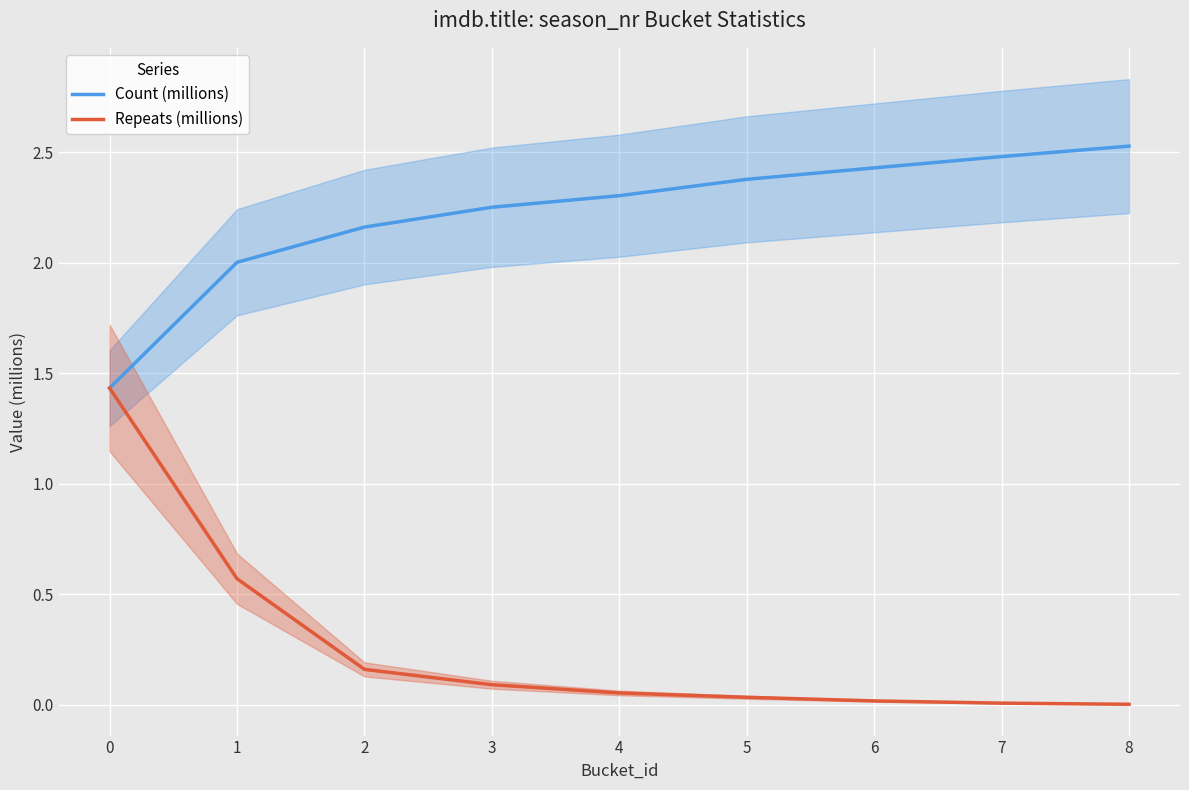

How many lines are shown in the chart?

2